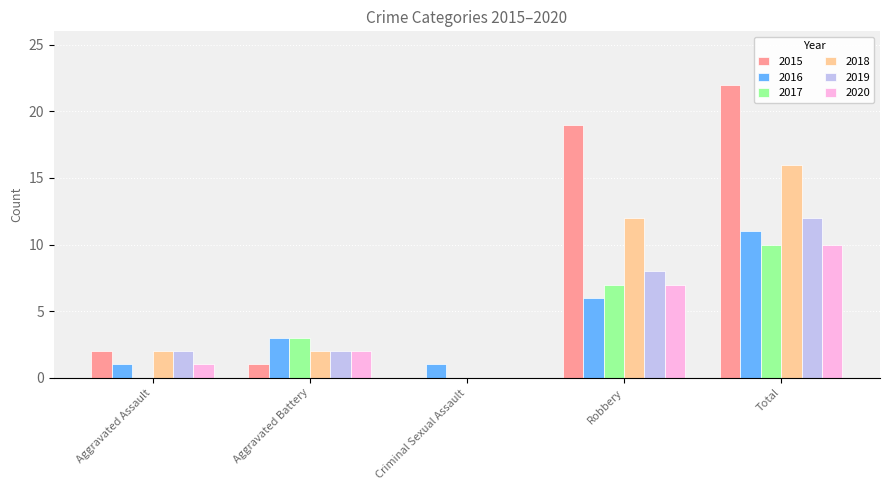

What is the total value across all series at Robbery?

59